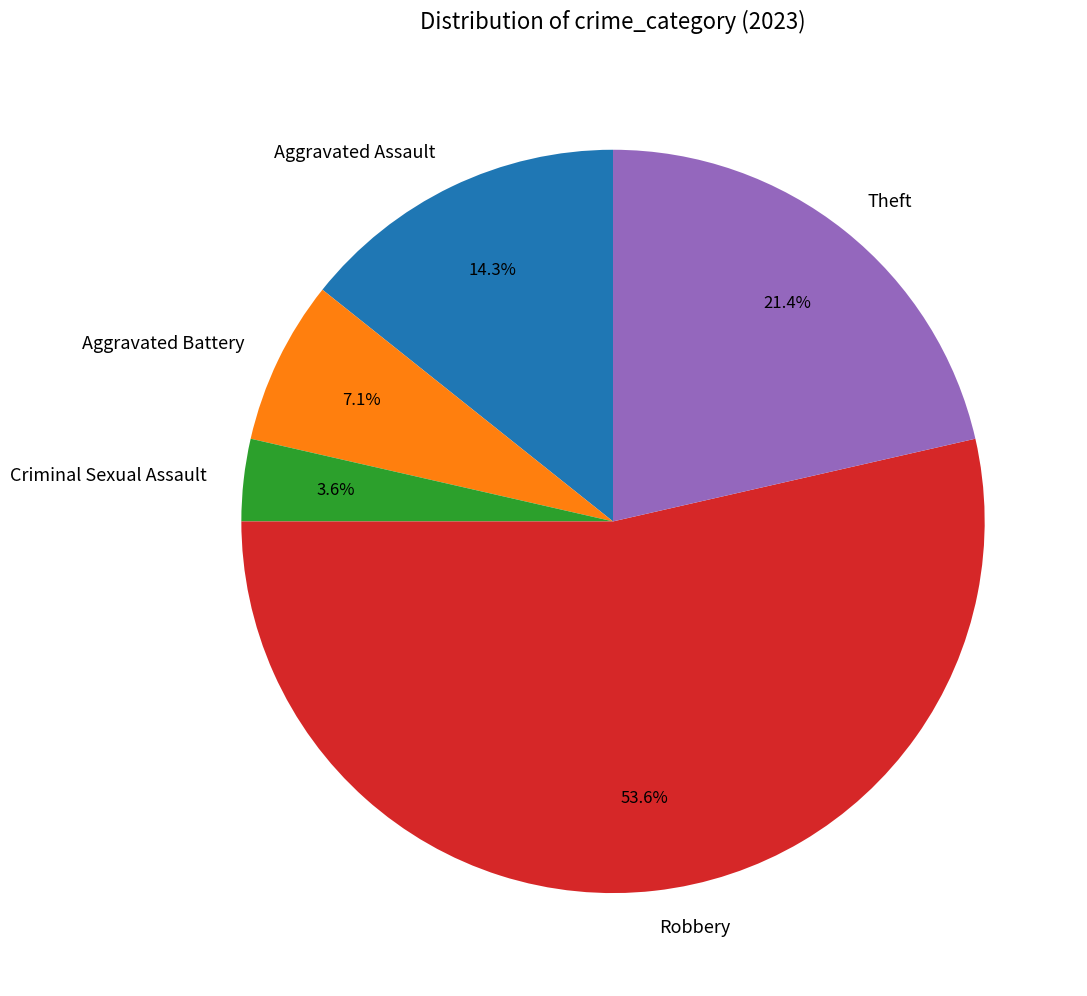

What percentage is the Robbery slice, to the nearest percent?

54%